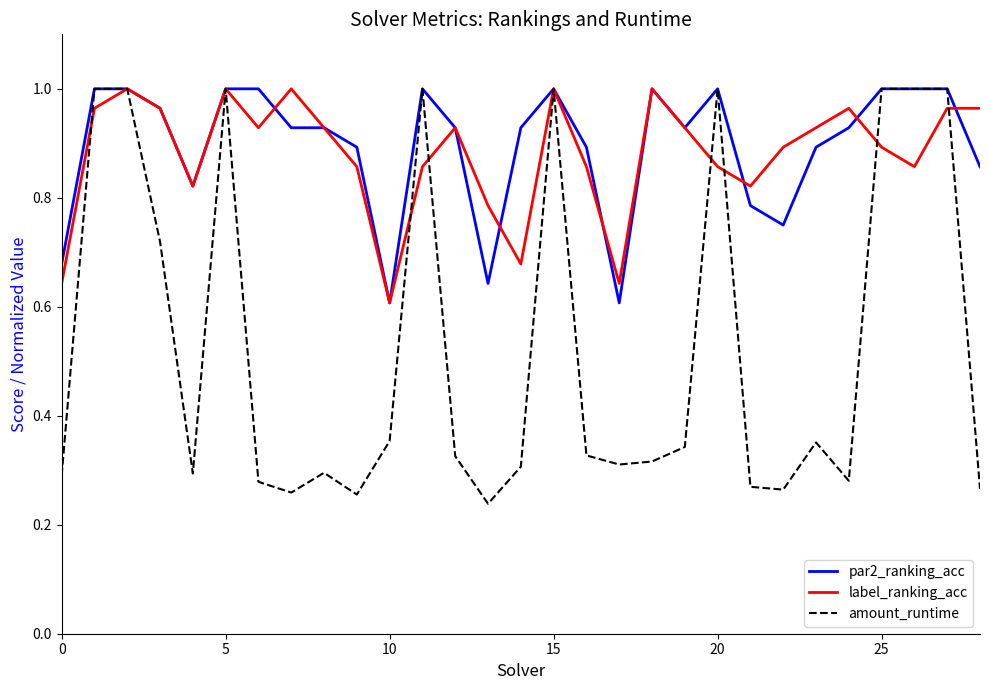

Which series has the widest spread of values?

amount_runtime